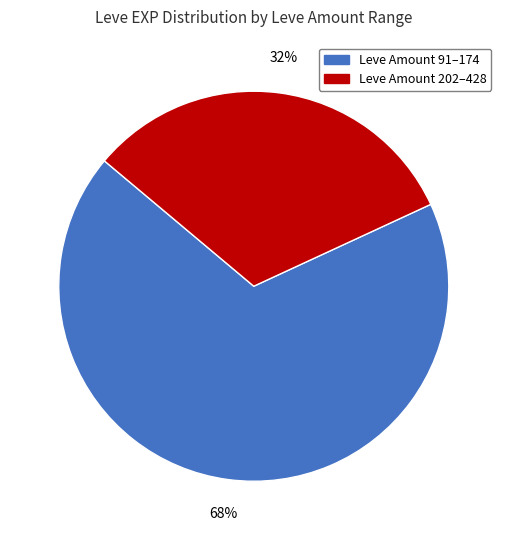

To the nearest percent, what is the difference between the largest and smallest slice percentages?

36%